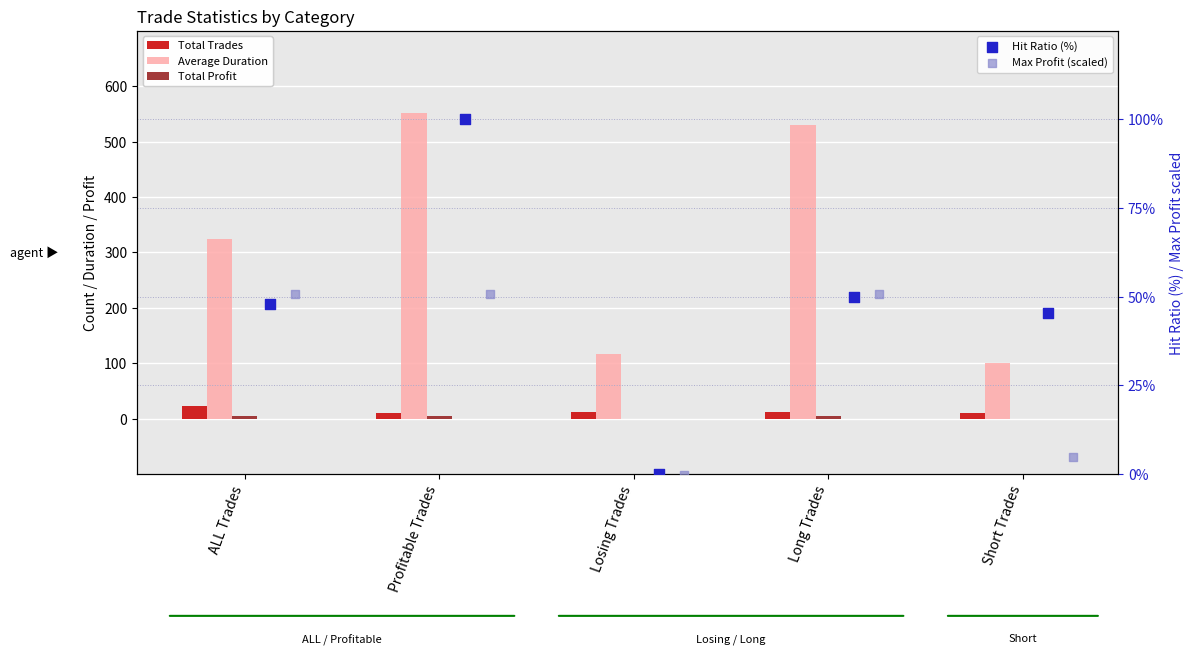

What is the total value across all series at Losing Trades?

127.3